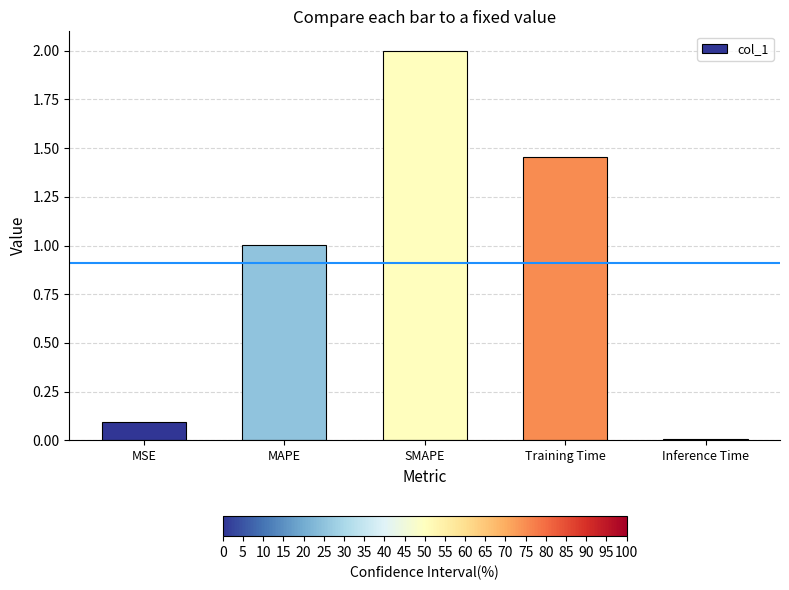

What is the difference between the maximum and minimum values?

2.0